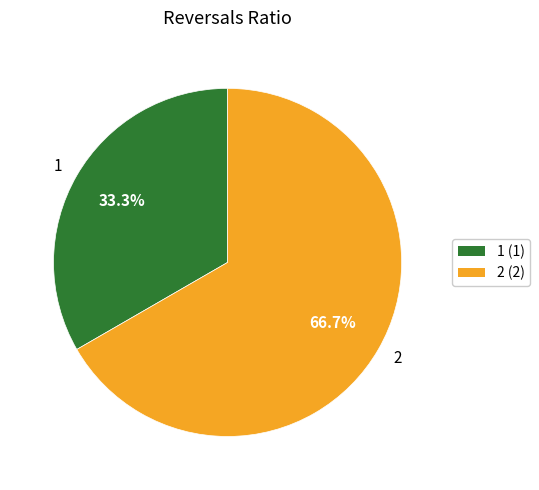

Which slice represents more than half of the pie?

2